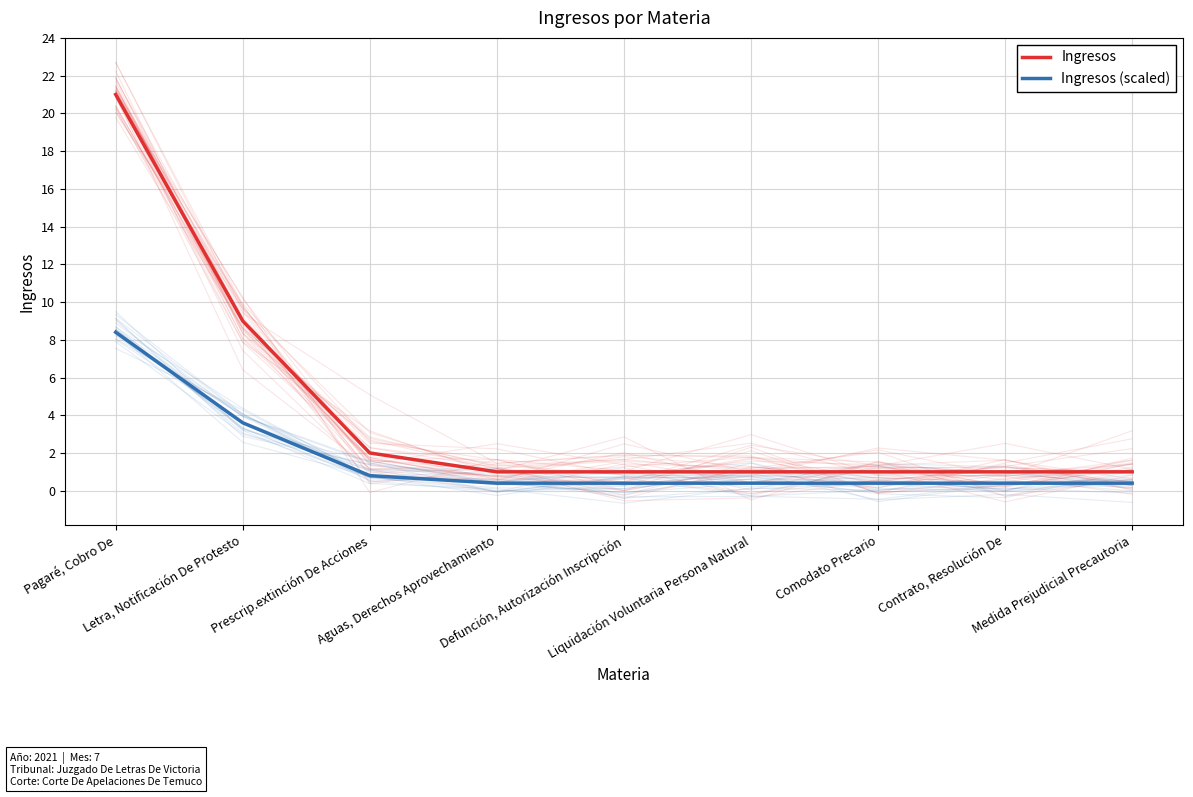

What is the spread (max minus min) of values at Contrato, Resolución De?

0.6